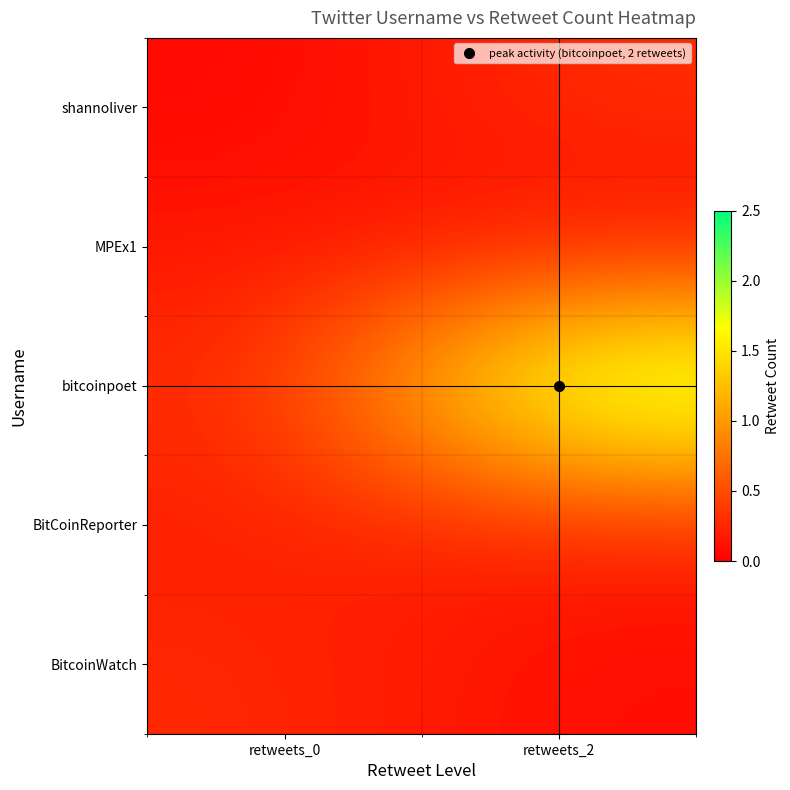

How many data points does each series have?

2